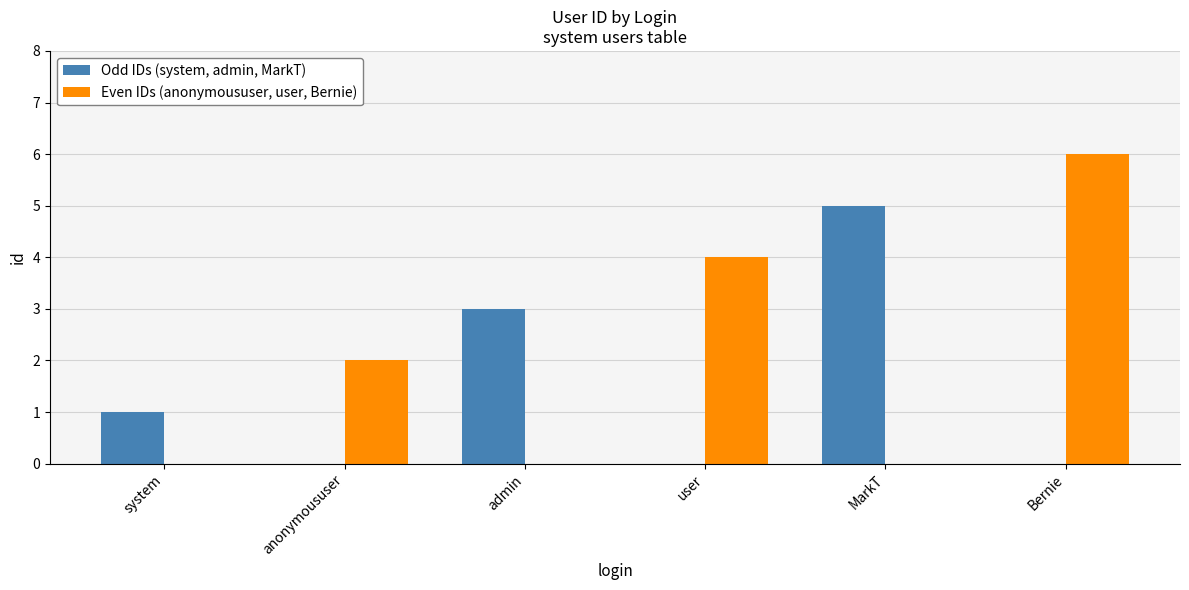

Count the number of data series in this chart.

2